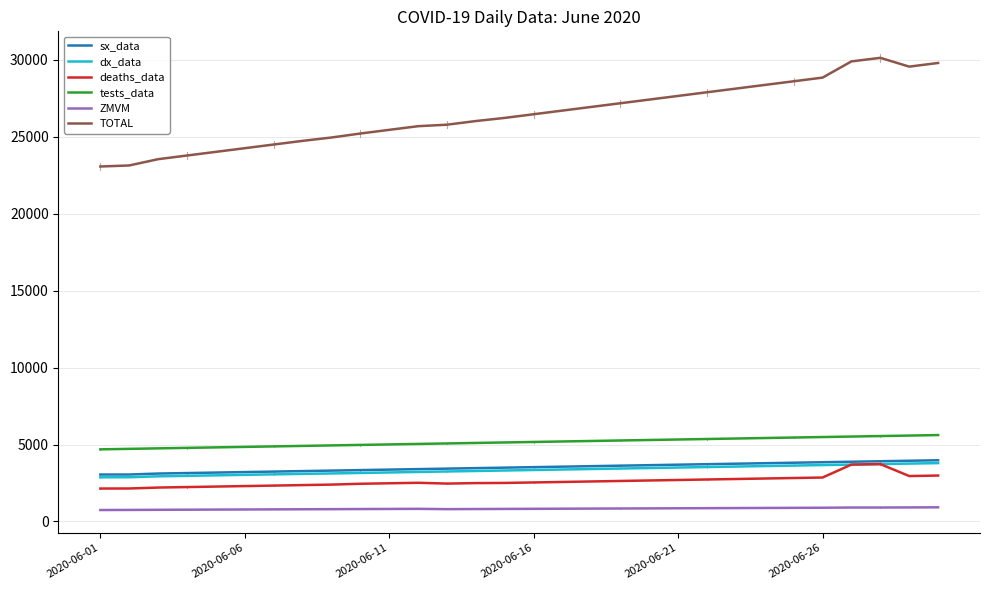

True or false: dx_data and TOTAL cross at least once.

False